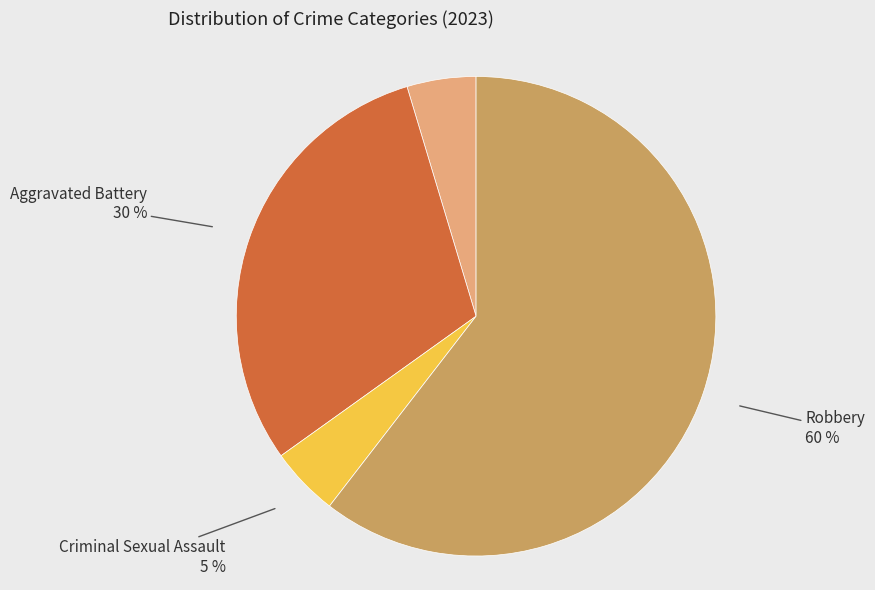

To the nearest percent, what is the average slice percentage?

25%